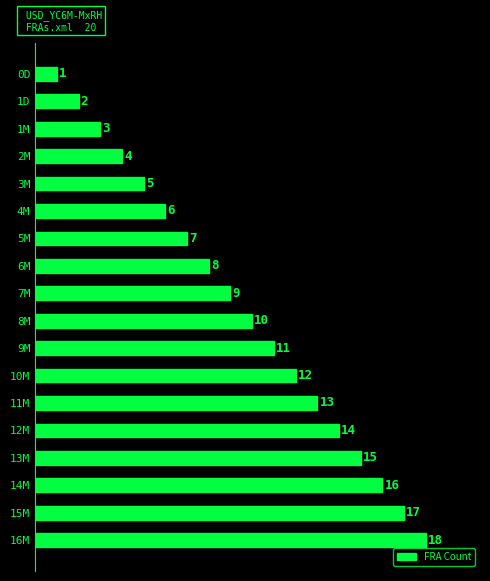

Read the value at 8M, to the nearest 10.

10